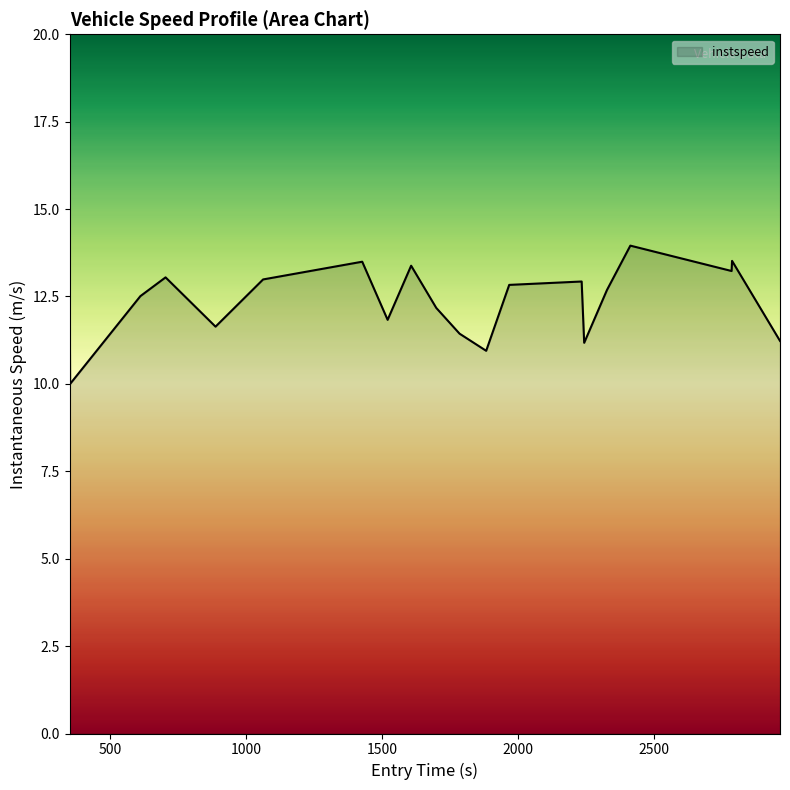

What is the minimum value shown in the chart?

10.0